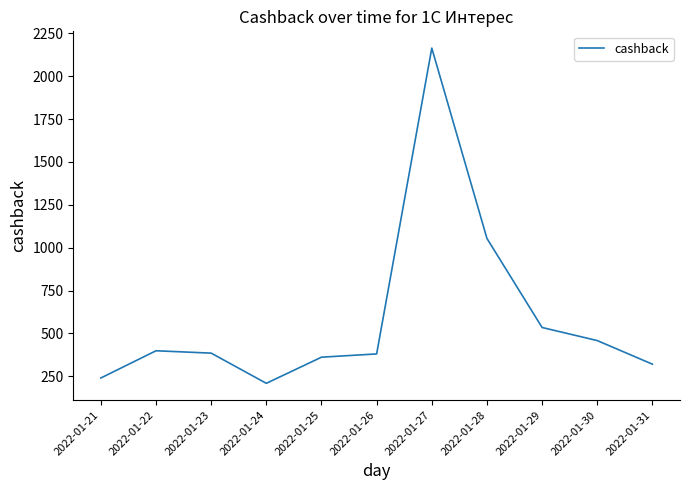

Is this an area chart (filled region under the line)?

No